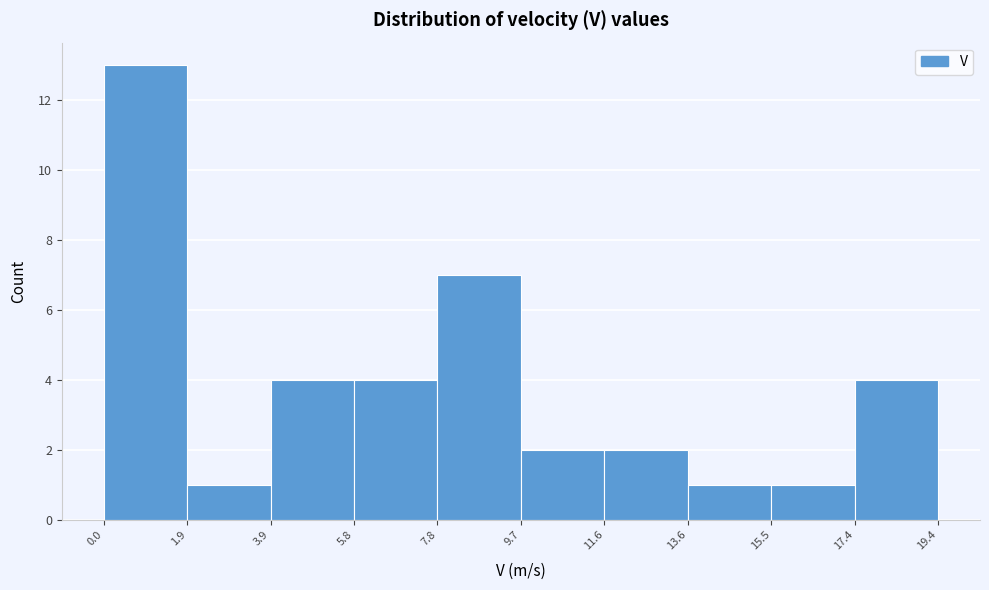

Which range on the x-axis has the tallest bar?

0.0 to 1.9